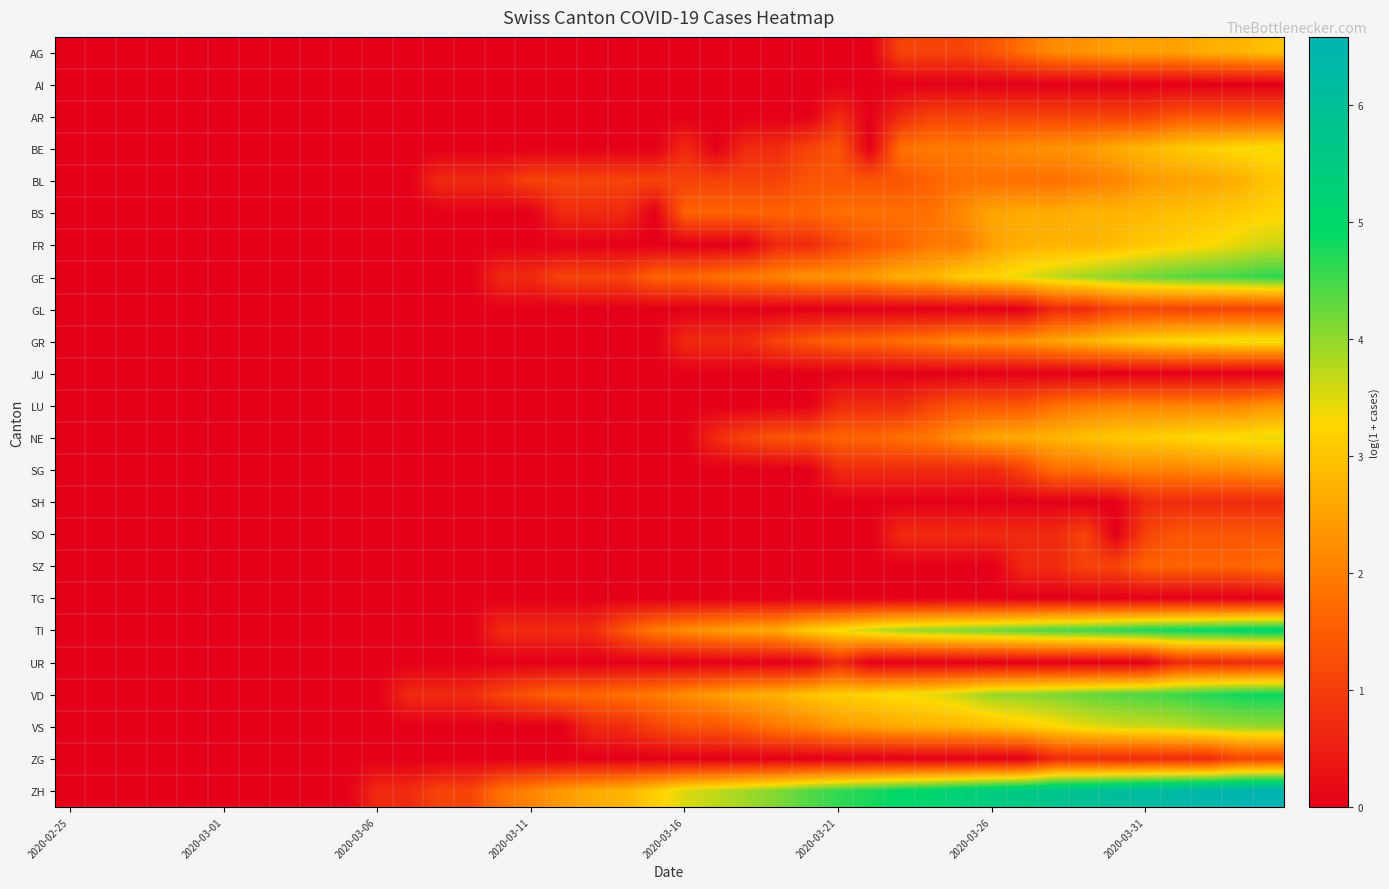

At how many categories does at least one series exceed 3?

21